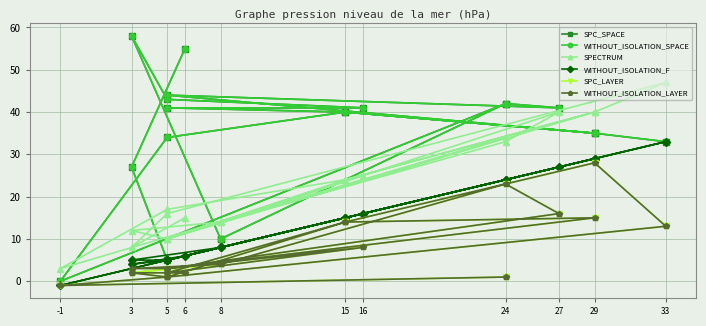

At how many categories does at least one series exceed 45?

3